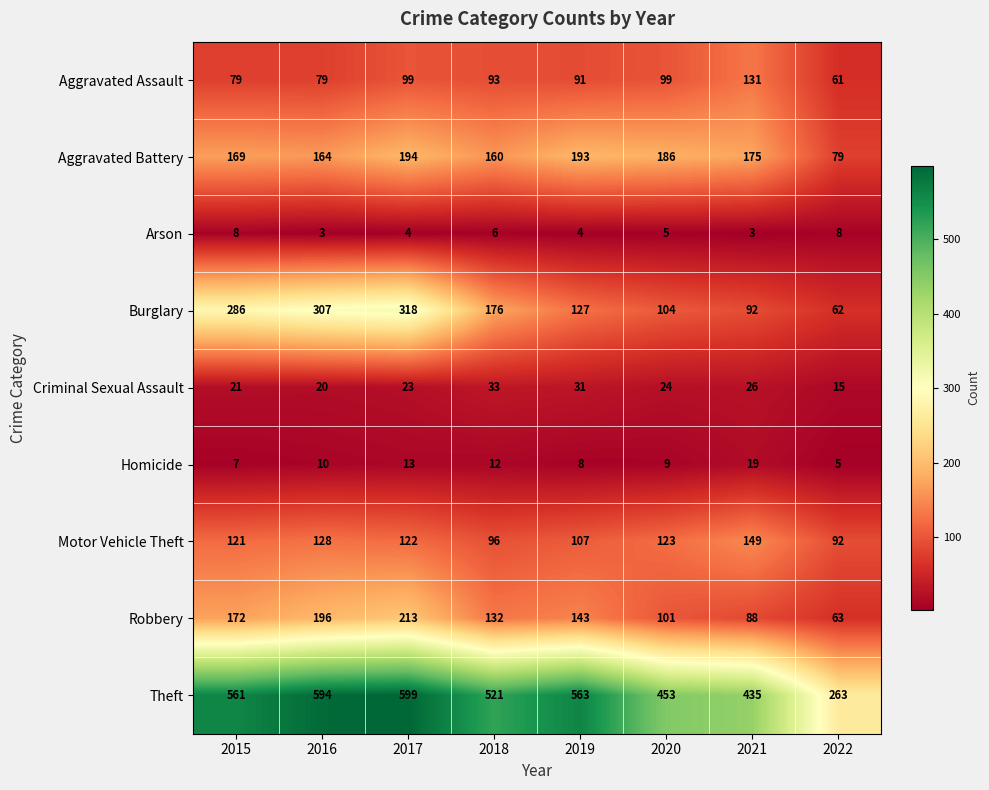

Which series has the widest spread of values?

Theft